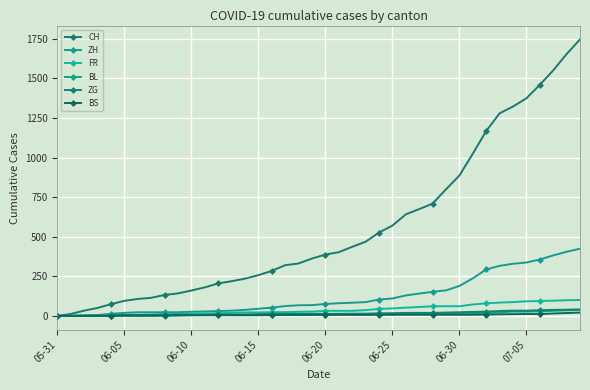

How many distinct data groups are displayed?

6